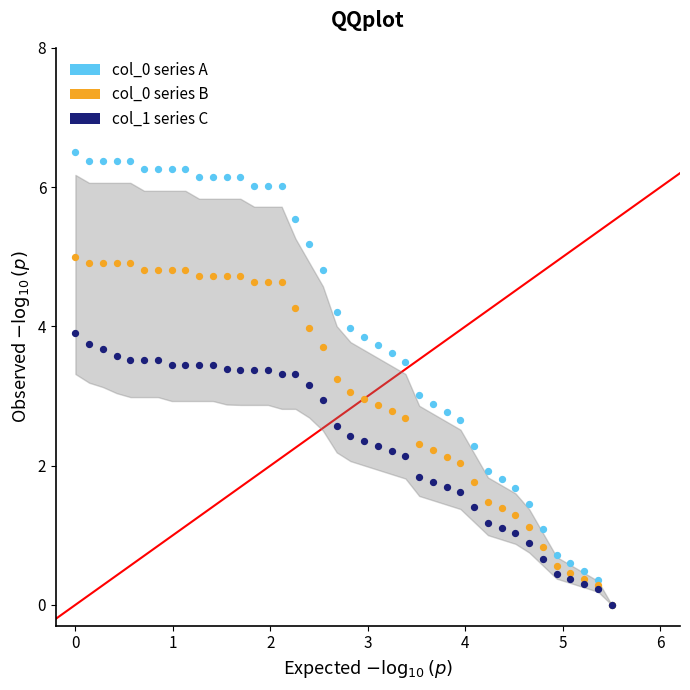

Which series has the widest spread of Y values?

col_0 series A